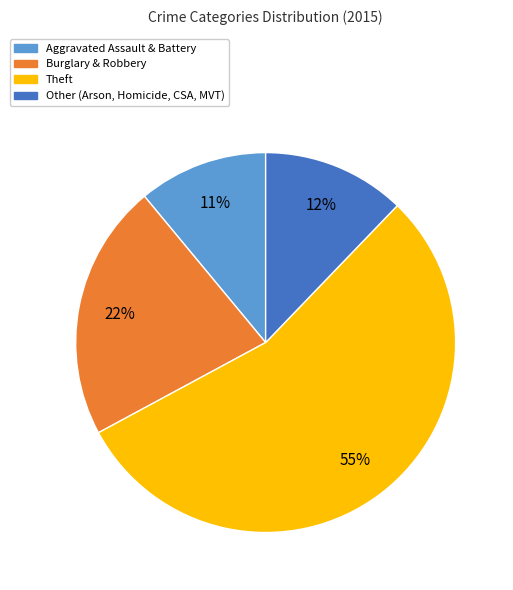

To the nearest percent, what is the combined percentage of Other (Arson, Homicide, CSA, MVT) and Burglary & Robbery?

34%